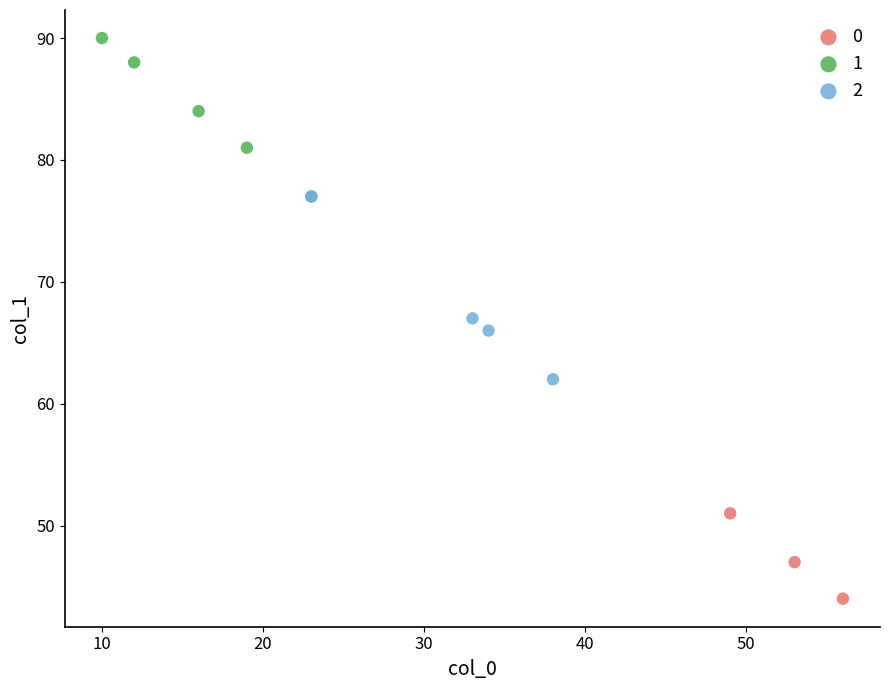

Which series reaches the maximum Y coordinate?

1